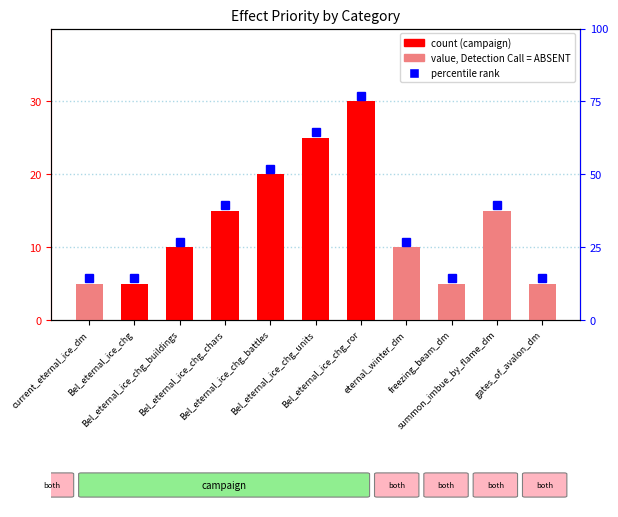

What is the greatest value displayed?

6